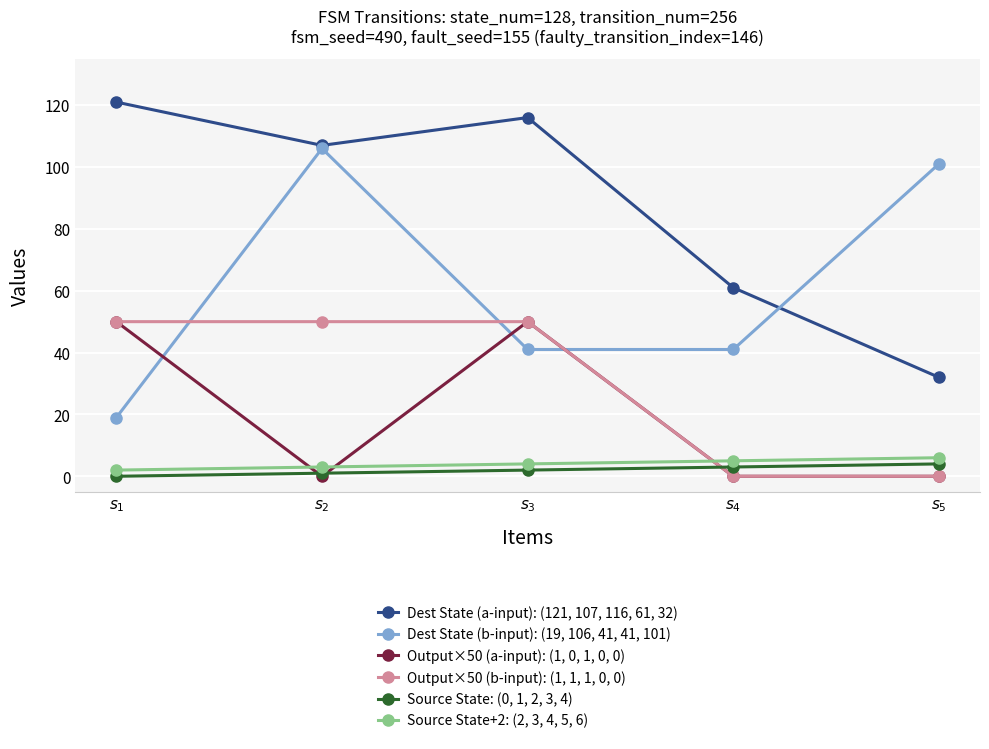

What is the value of the Dest State (a-input): (121, 107, 116, 61, 32) point at the 3rd from the left?

116